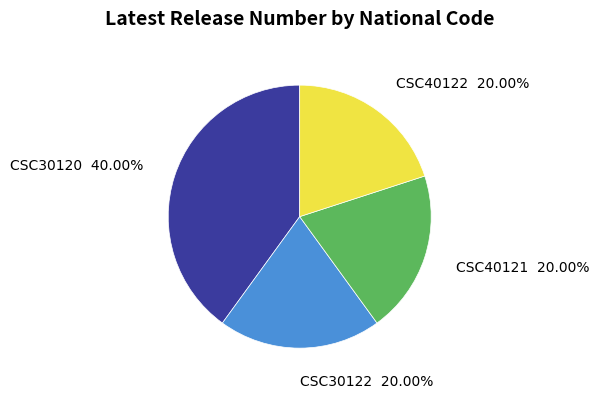

Is there a majority slice in this chart?

No